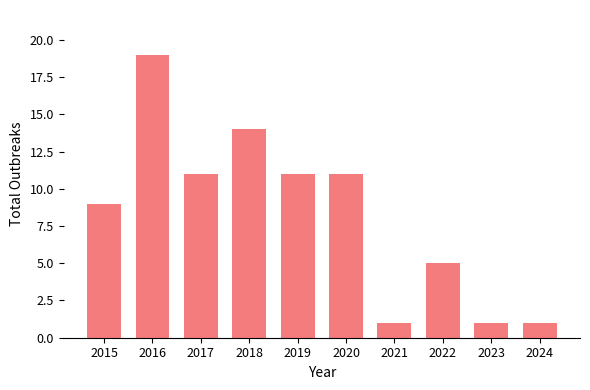

Approximately how many times larger is the value at 2016 compared to 2018?

1.4